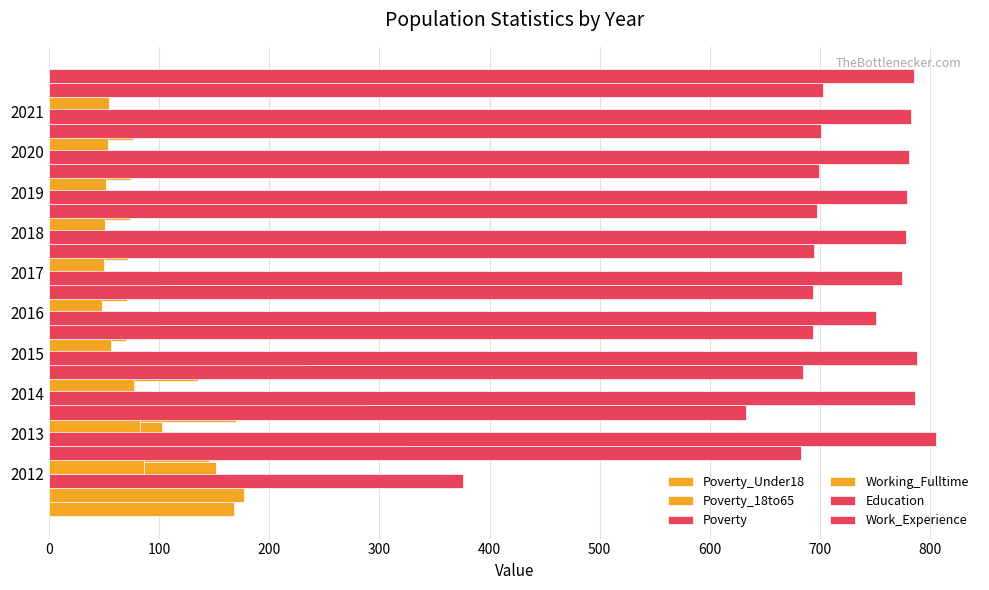

At how many categories does at least one series exceed 798?

1